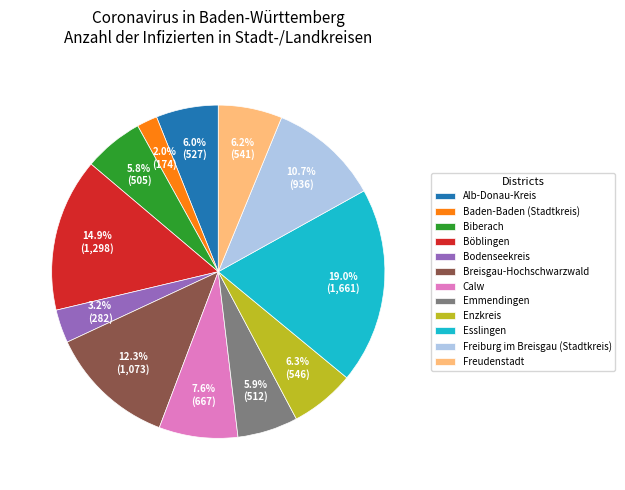

How many slices are in this pie chart?

12